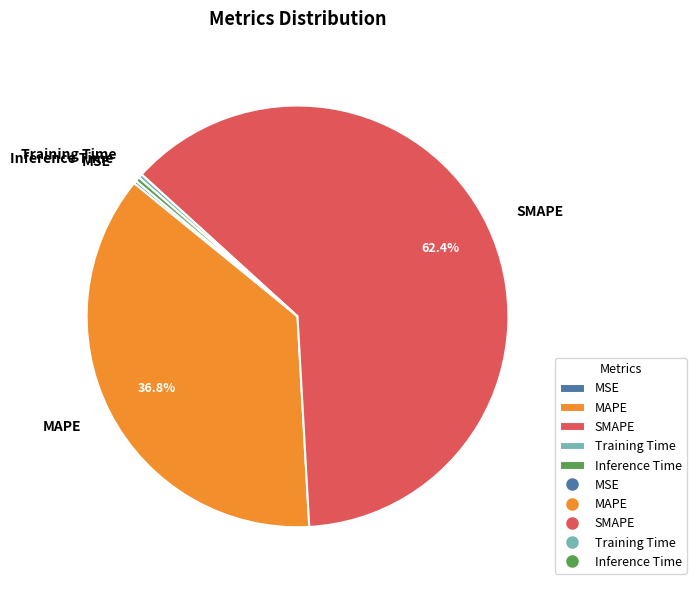

How much of the chart is everything except MAPE?

63.2%